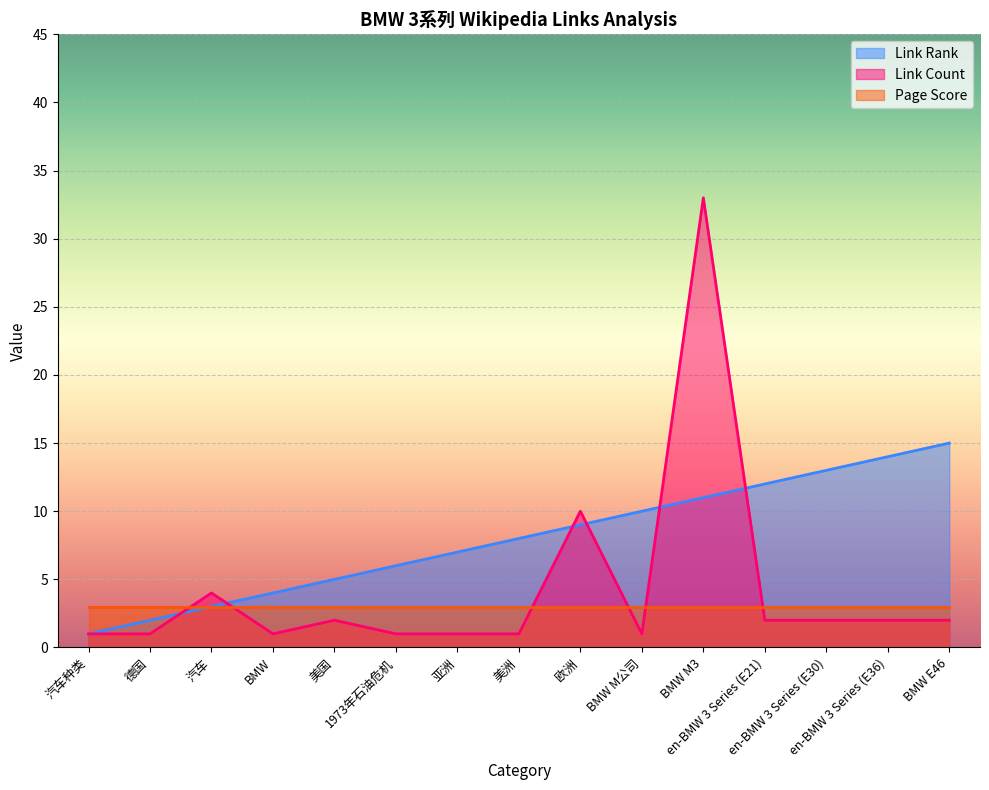

What is the difference between the Link Count values at 美国 and BMW M3?

31